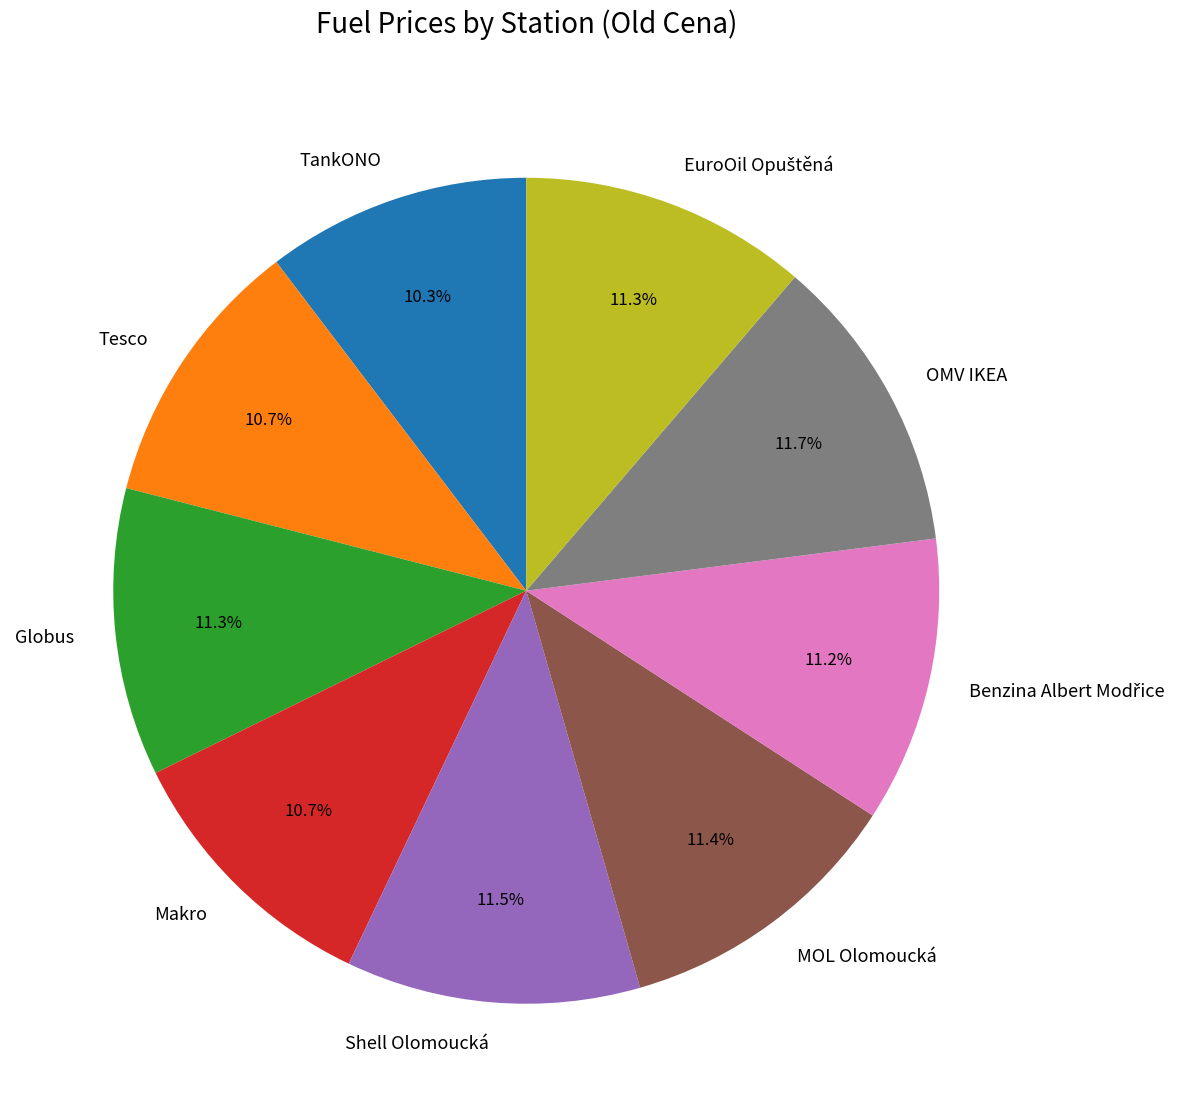

Is there any slice that represents more than half of the pie?

No